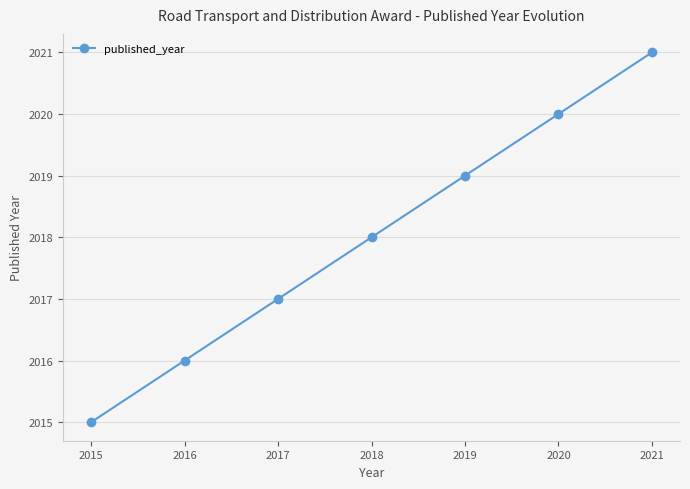

What is the value of the 5th point from the left?

2019